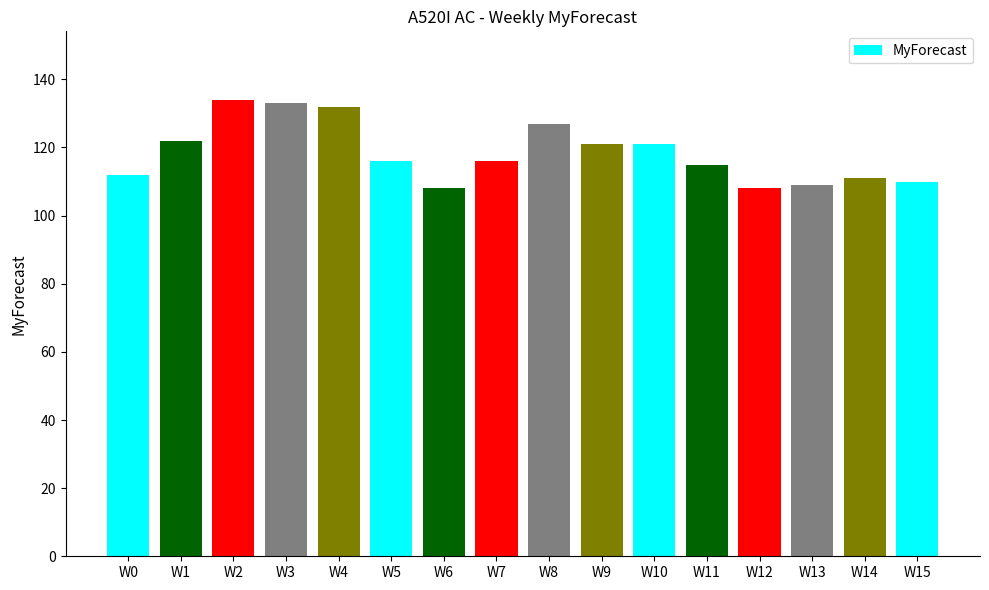

Count the number of data series in this chart.

1